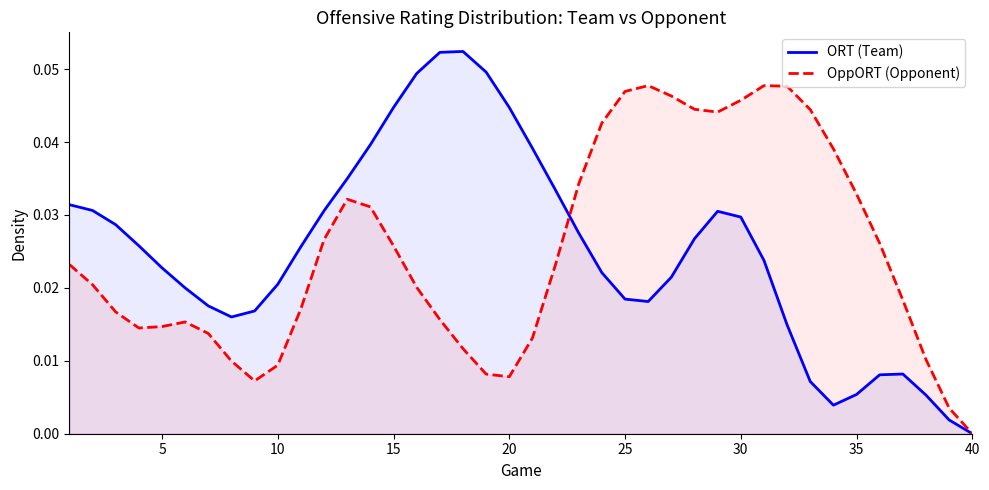

What is the highest value of the ORT (Team) series?

0.1